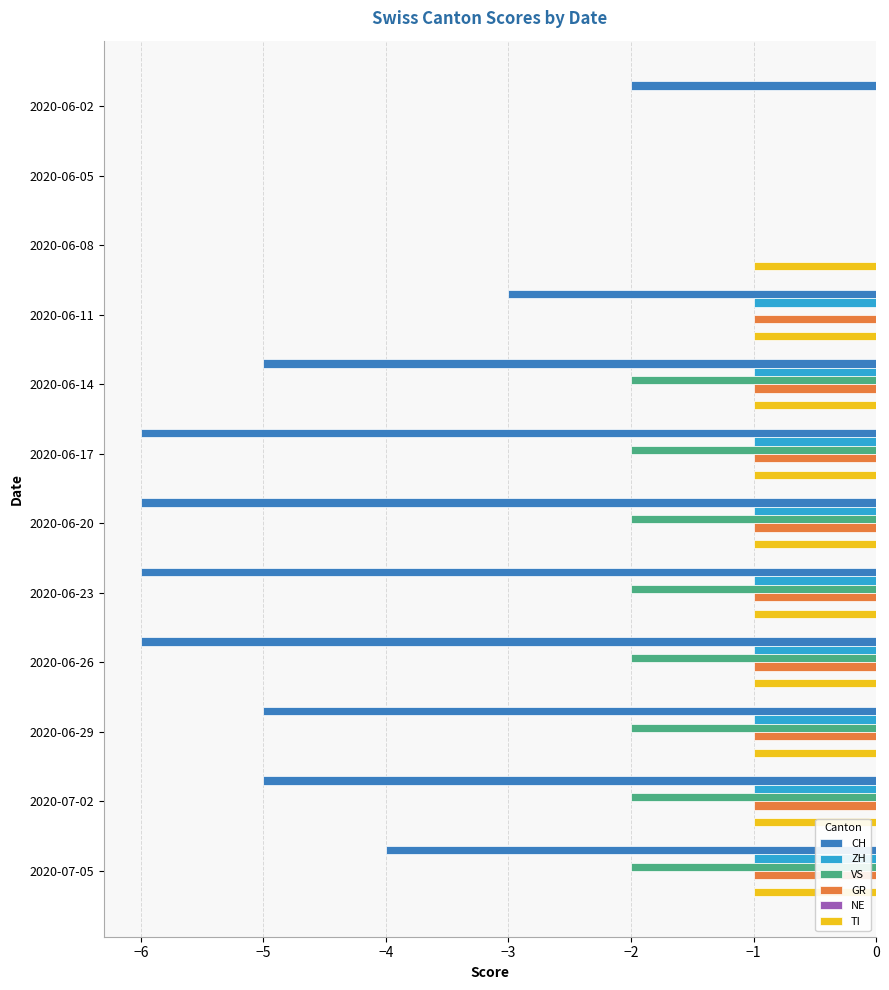

The TI series shows 1 at 2020-06-02. True or false?

False